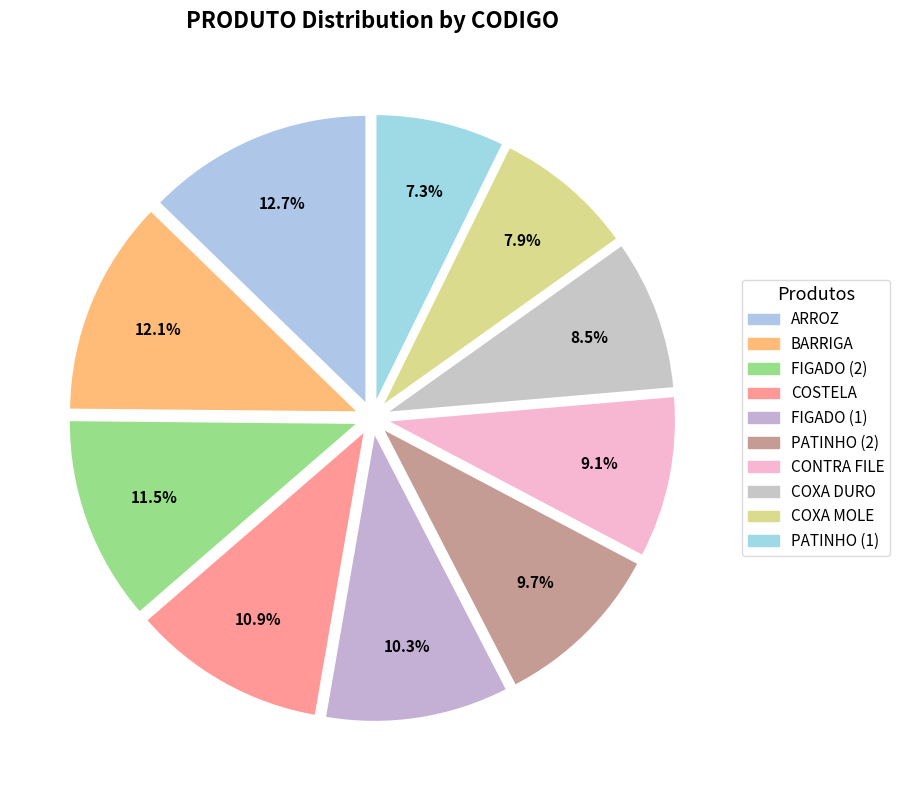

To the nearest percent, what is the difference between the largest and smallest slice percentages?

5%